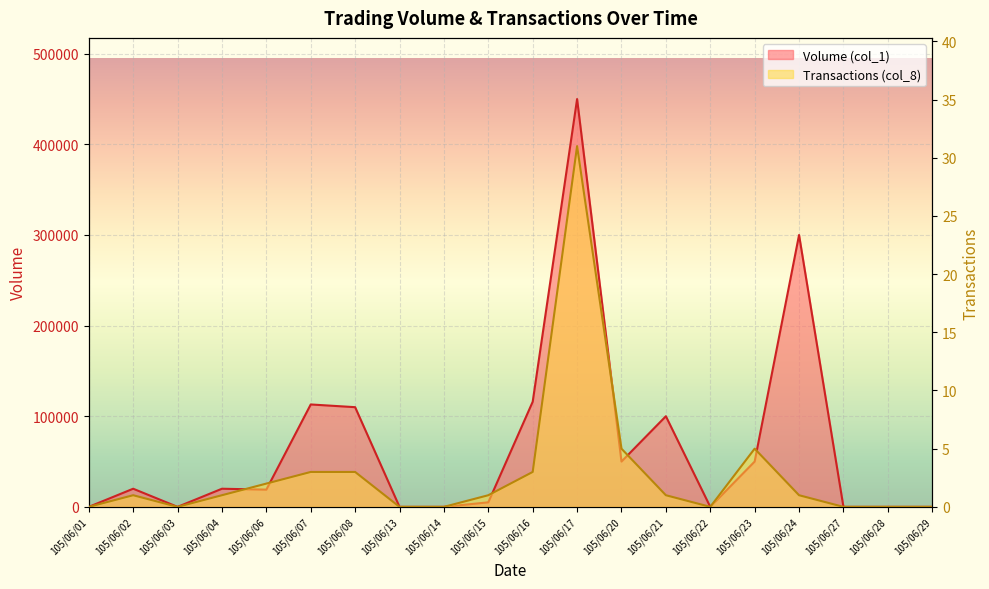

Which category has the highest value in the Volume (col_1) series?

105/06/17